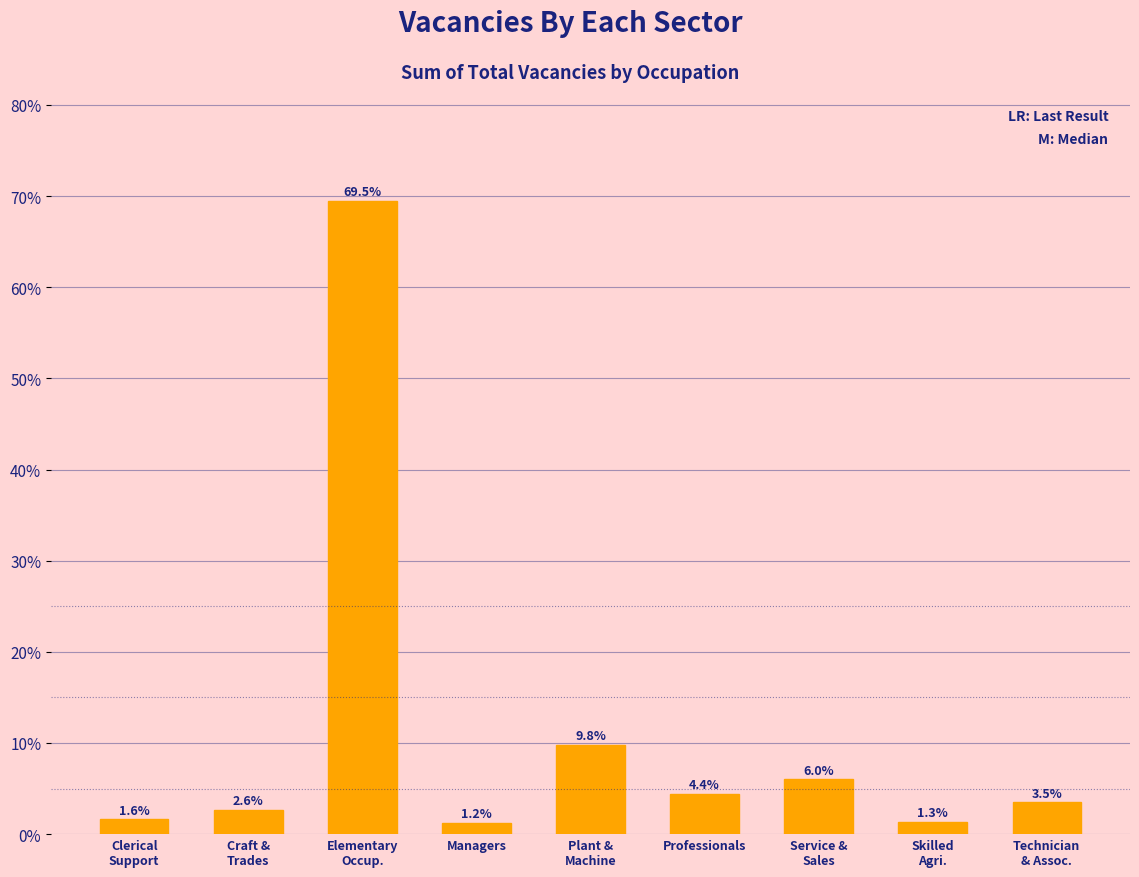

Reading left to right, list all the values displayed in this chart.

1.6	2.6	69.5	1.2	9.8	4.4	6.0	1.3	3.5